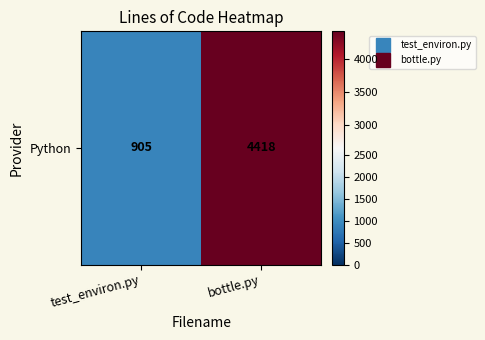

Reading right to left, extract all data points from this chart.

4418	905